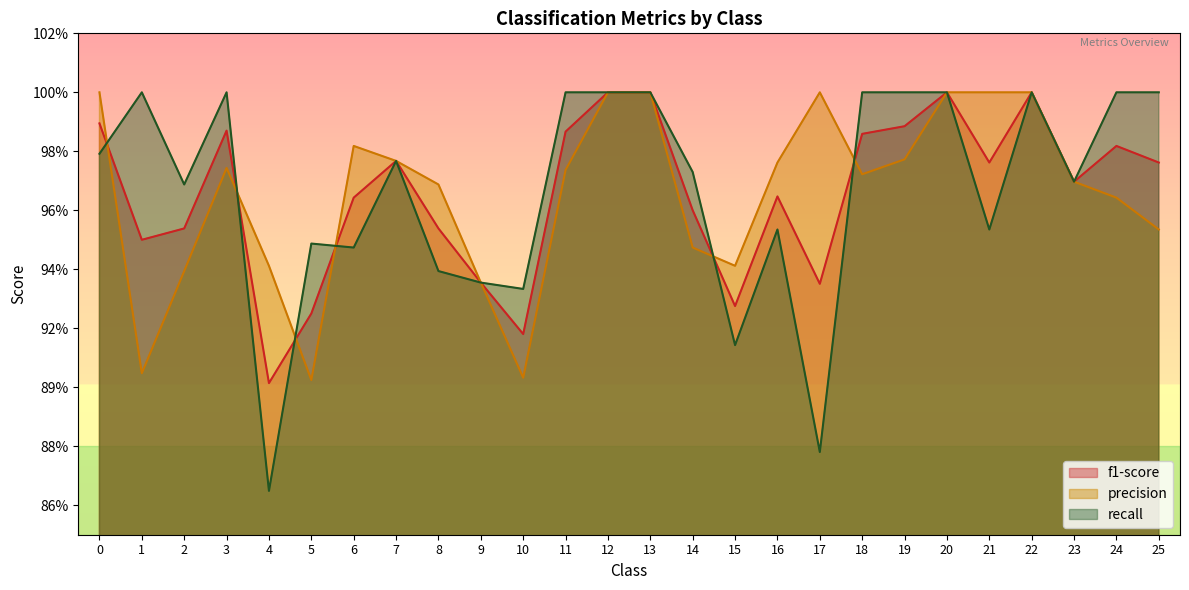

The f1-score series shows 1.0 at 0. True or false?

True